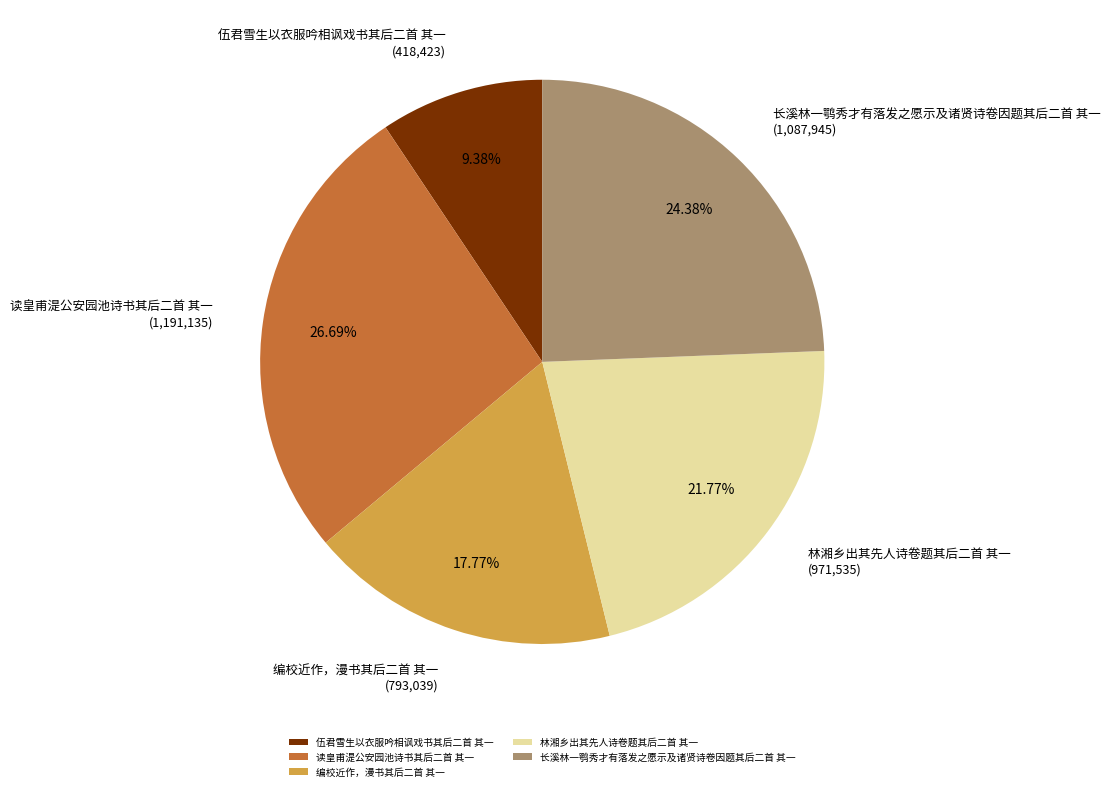

What percentage is the 长溪林一鹗秀才有落发之愿示及诸贤诗卷因题其后二首 其一 slice, to the nearest percent?

24%